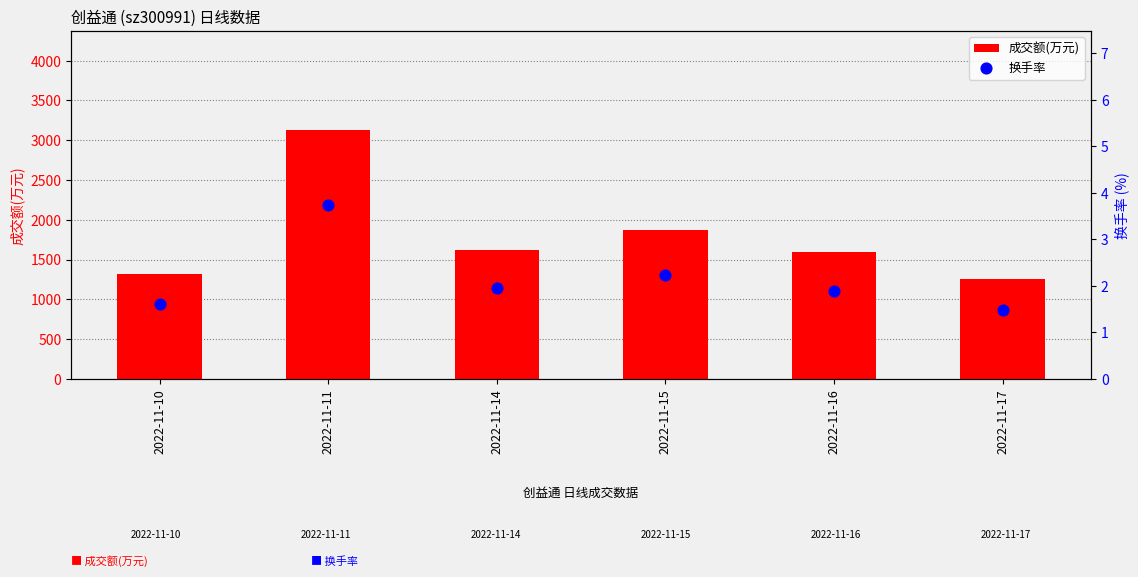

Which series contains the lowest Y value?

换手率